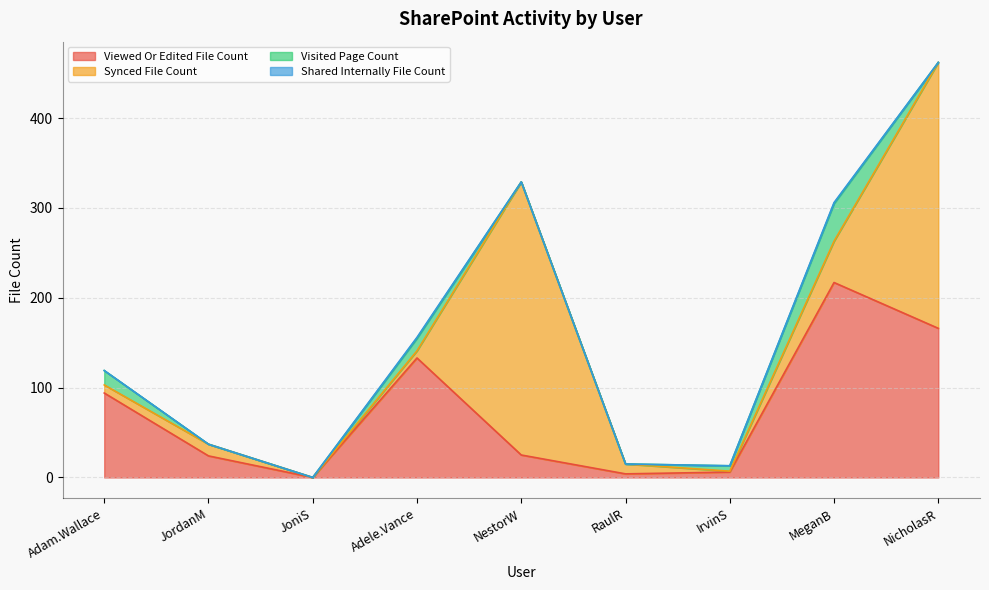

Does the chart display data point markers on the line(s)?

No